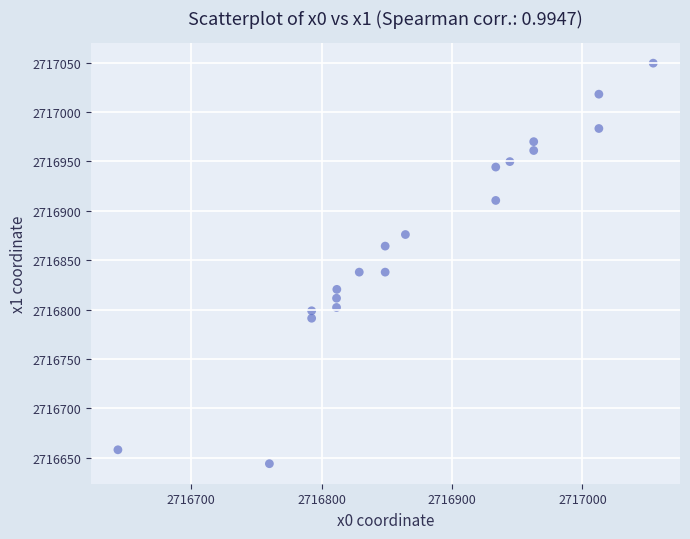

What is the range of X values (max minus min)?

410.5